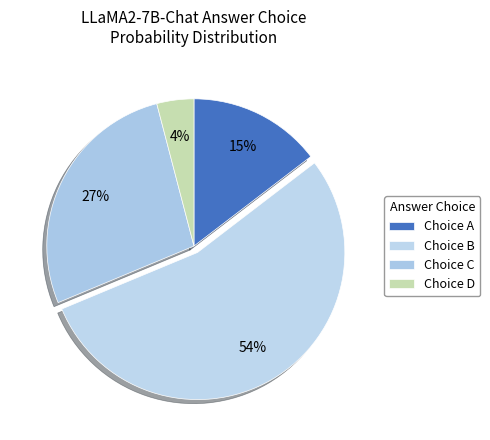

How many slices are in this pie chart?

4